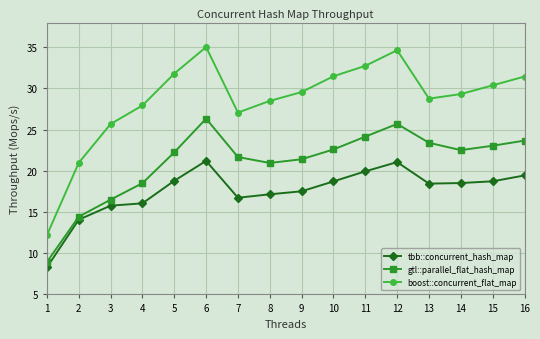

Between 9 and 10, which series saw the biggest shift?

boost::concurrent_flat_map